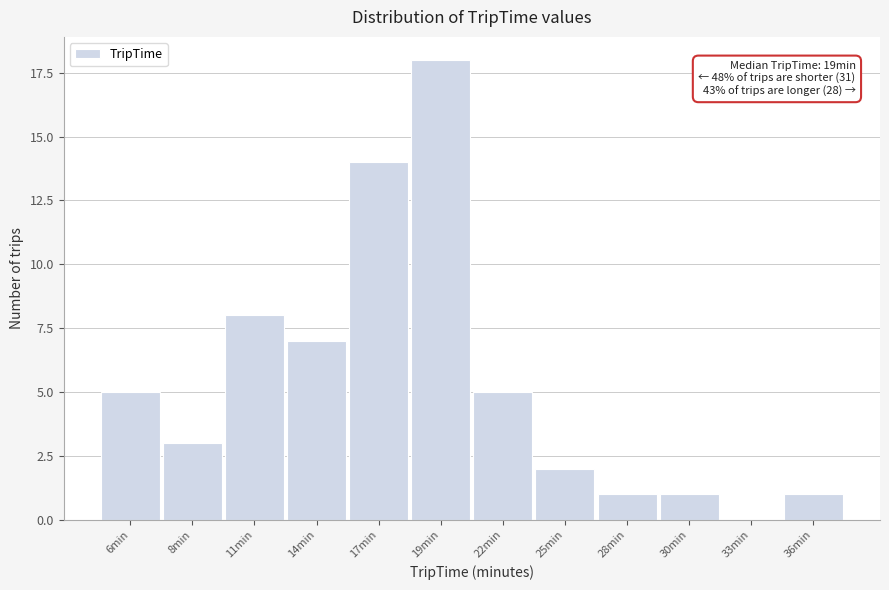

Reading left to right, extract all data points from this chart.

6min=5	8min=3	11min=8	14min=7	17min=14	19min=18	22min=5	25min=2	28min=1	30min=1	33min=0	36min=1